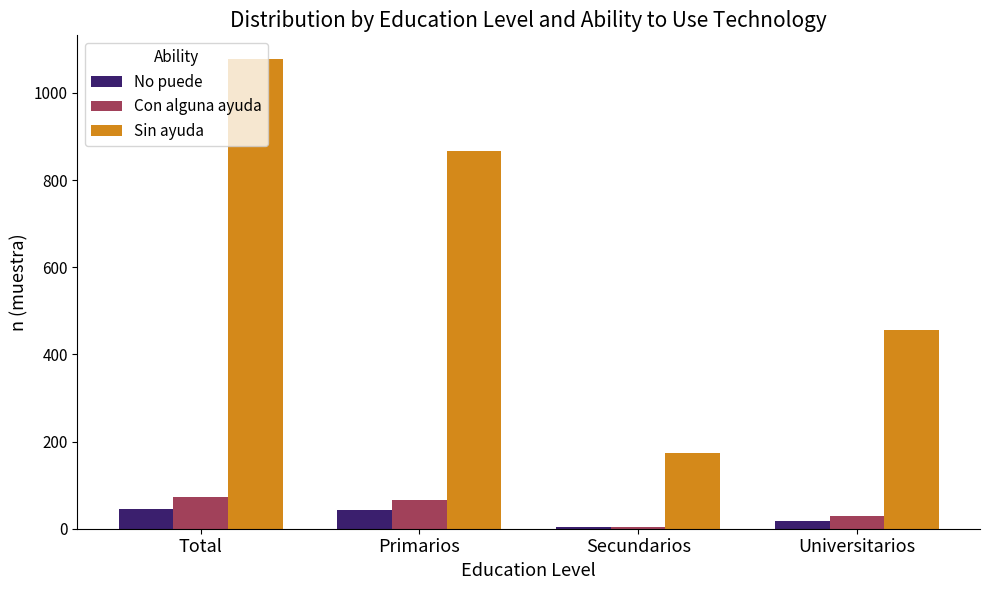

At which label is Sin ayuda closest to 626?

Universitarios